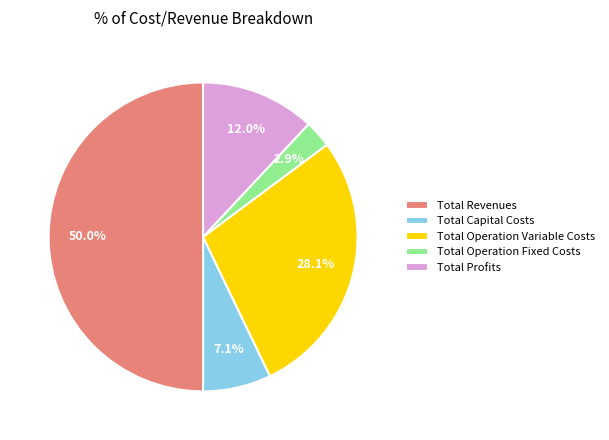

Which slice is the smallest?

Total Operation Fixed Costs